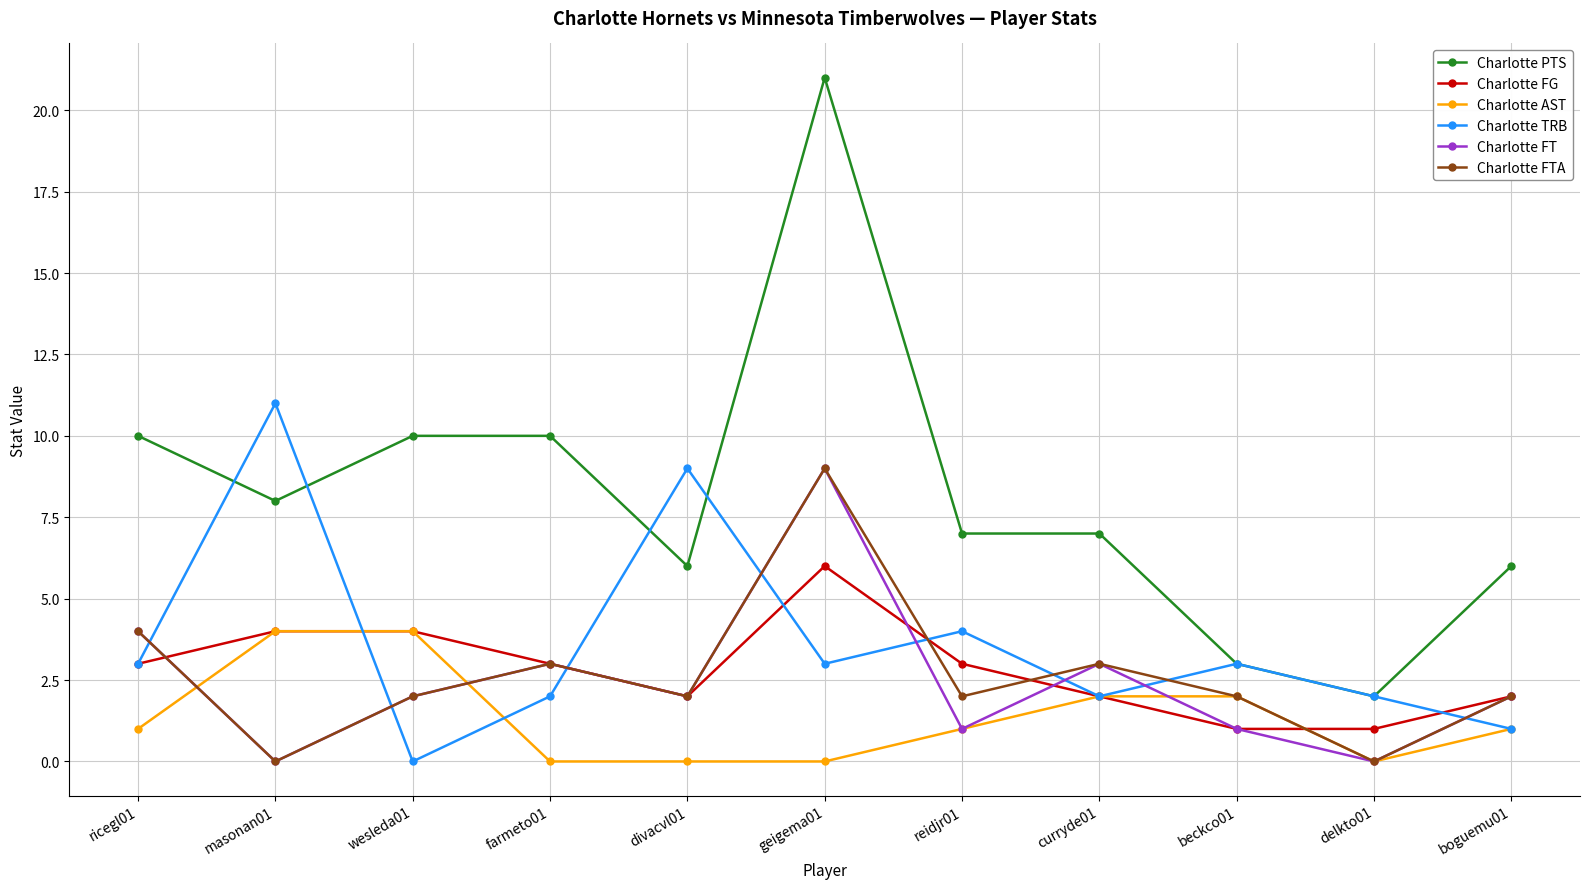

Which series has the largest total across all categories?

Charlotte PTS